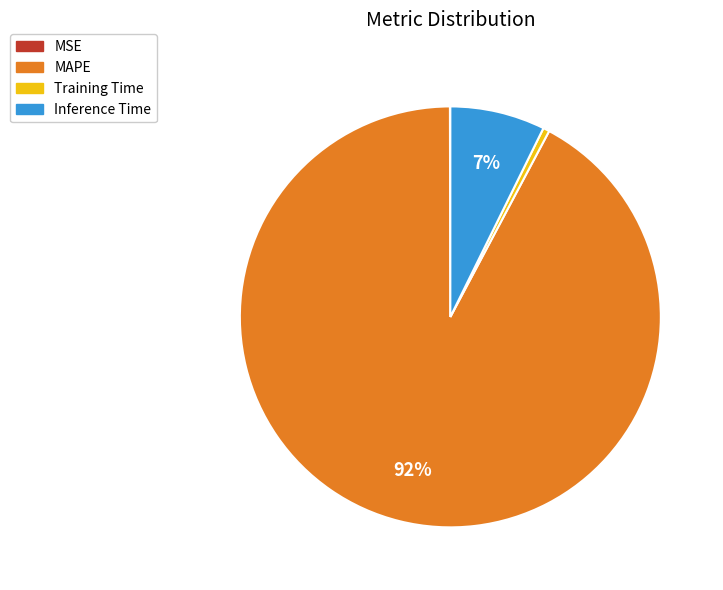

The MAPE slice represents 92% of the pie. True or false?

True